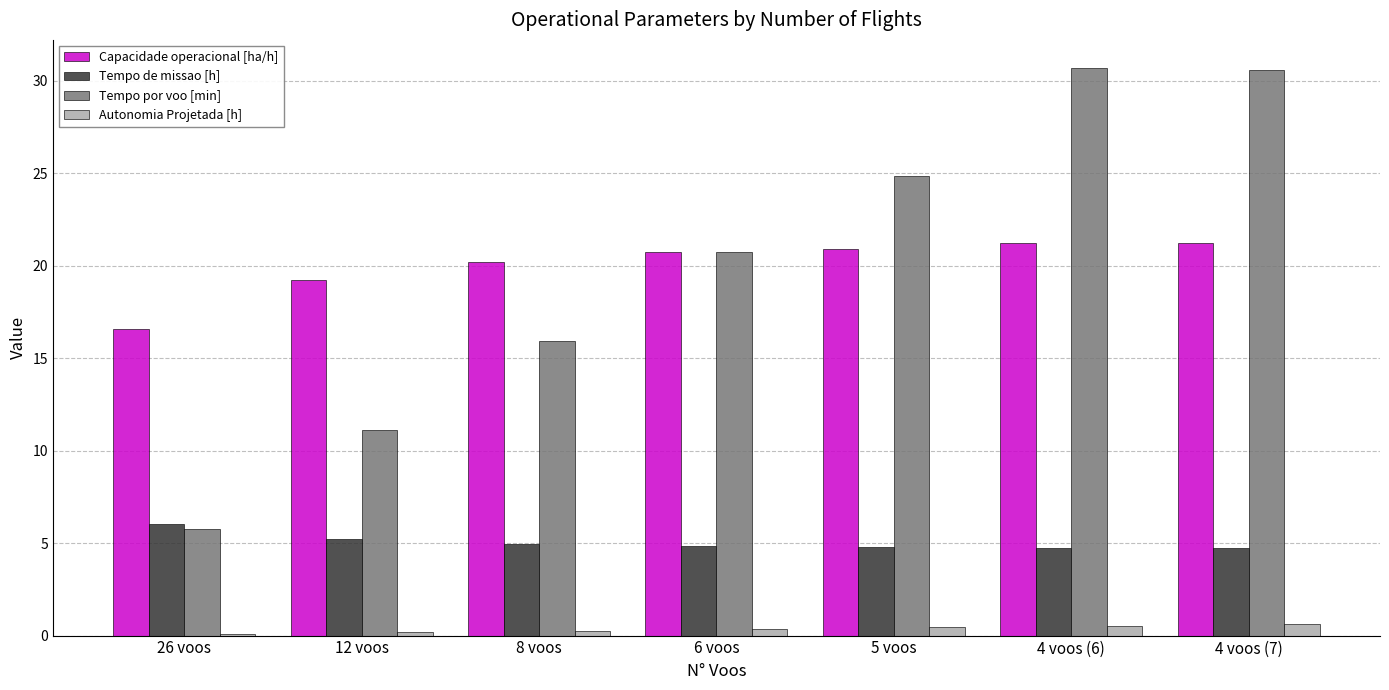

What is the maximum value for Tempo por voo [min]?

30.7